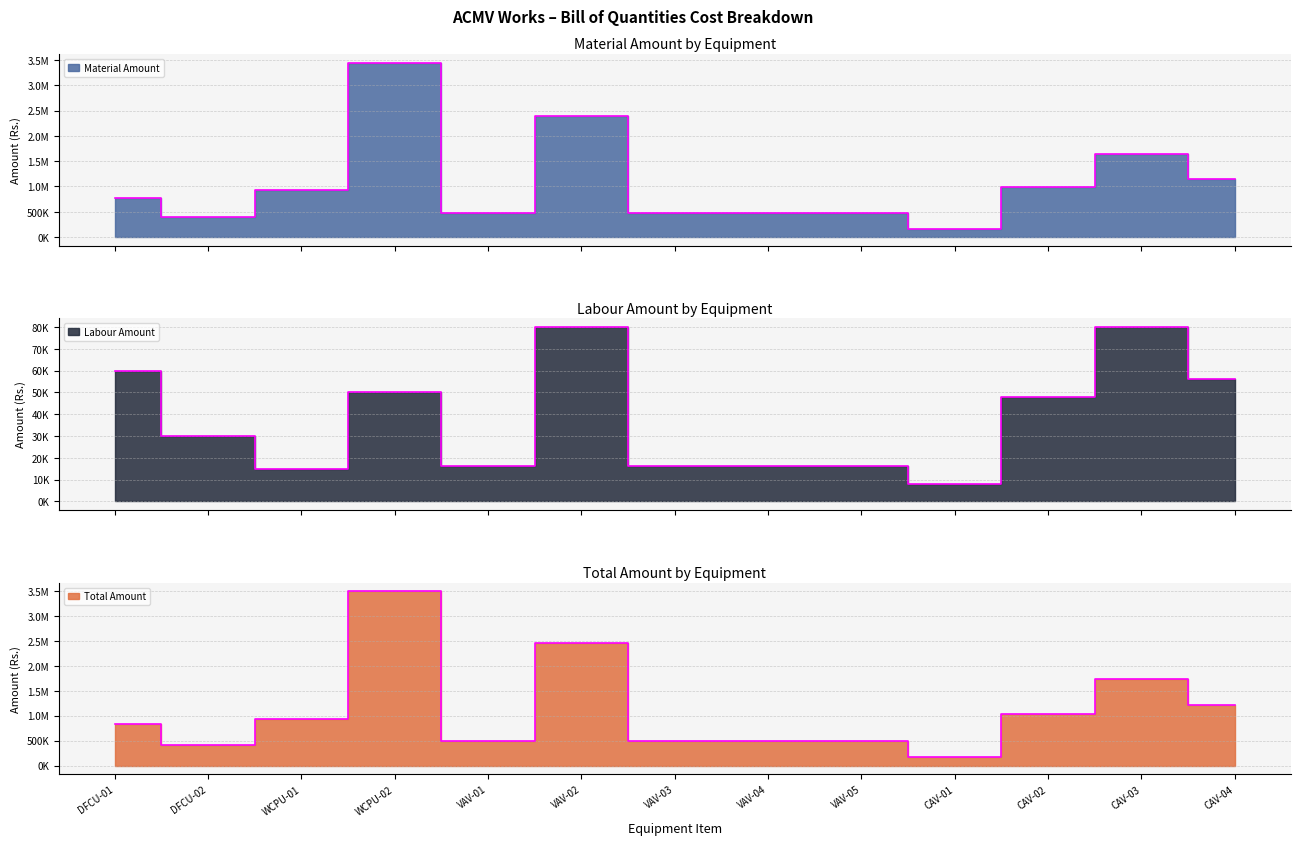

What is the minimum value shown in the chart?

8000